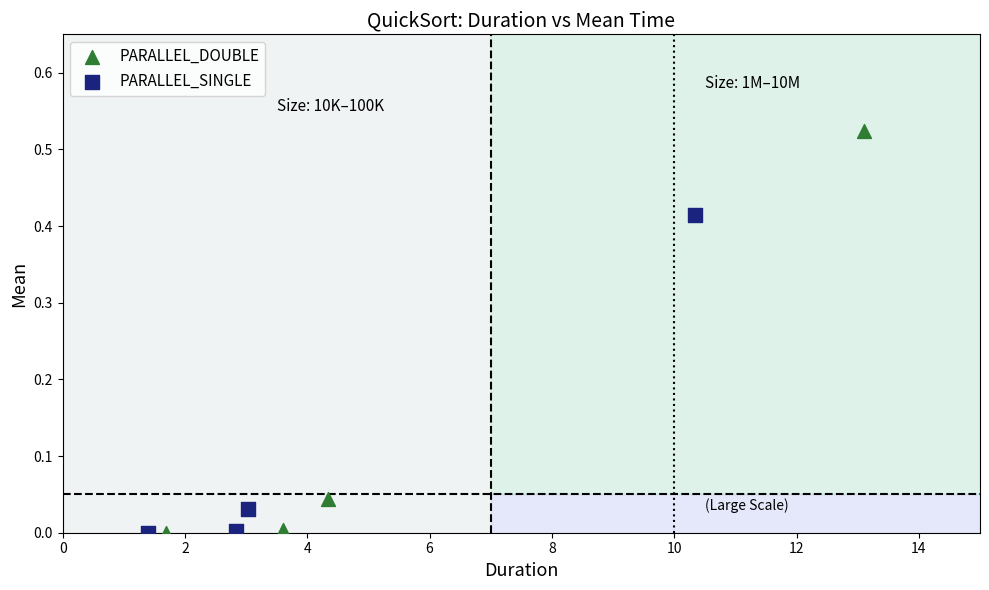

Which series has the widest spread of Y values?

PARALLEL_DOUBLE